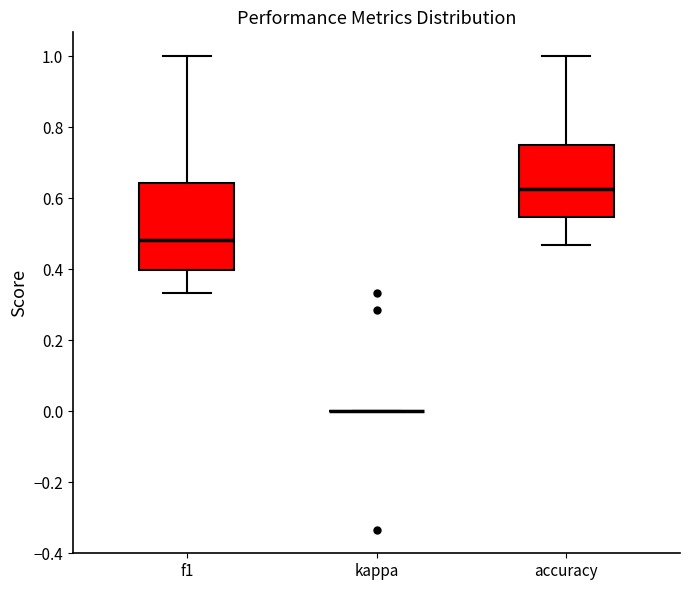

Which box is the tallest, from its lower edge to its upper edge?

f1